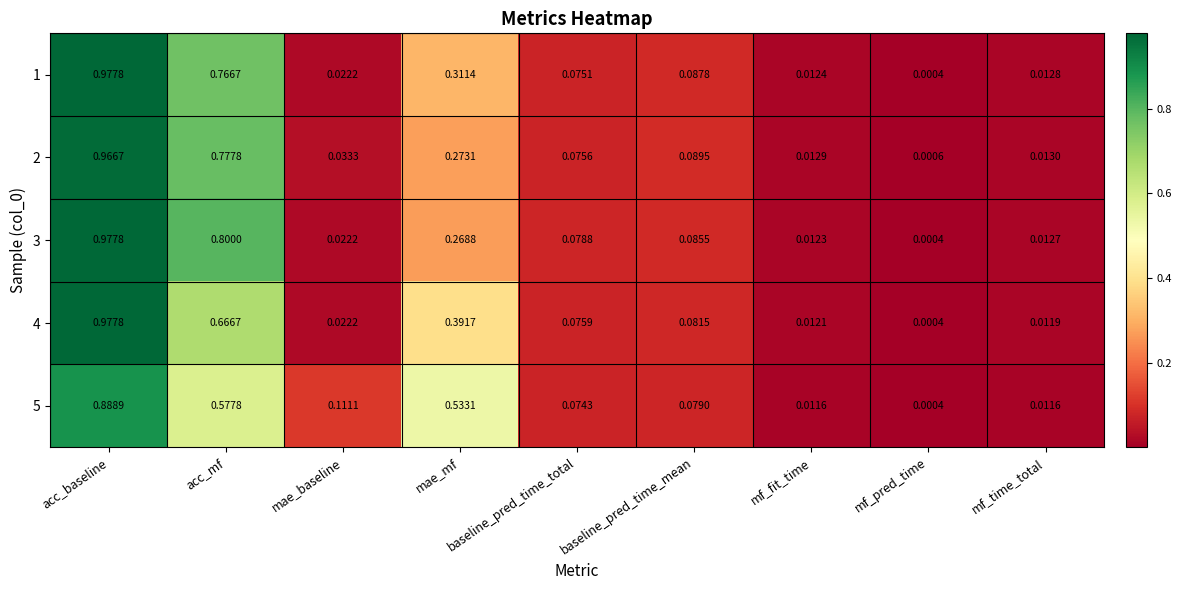

Rank the categories by 3 value from highest to lowest.

acc_baseline, acc_mf, mae_mf, baseline_pred_time_mean, baseline_pred_time_total, mae_baseline, mf_time_total, mf_fit_time, mf_pred_time